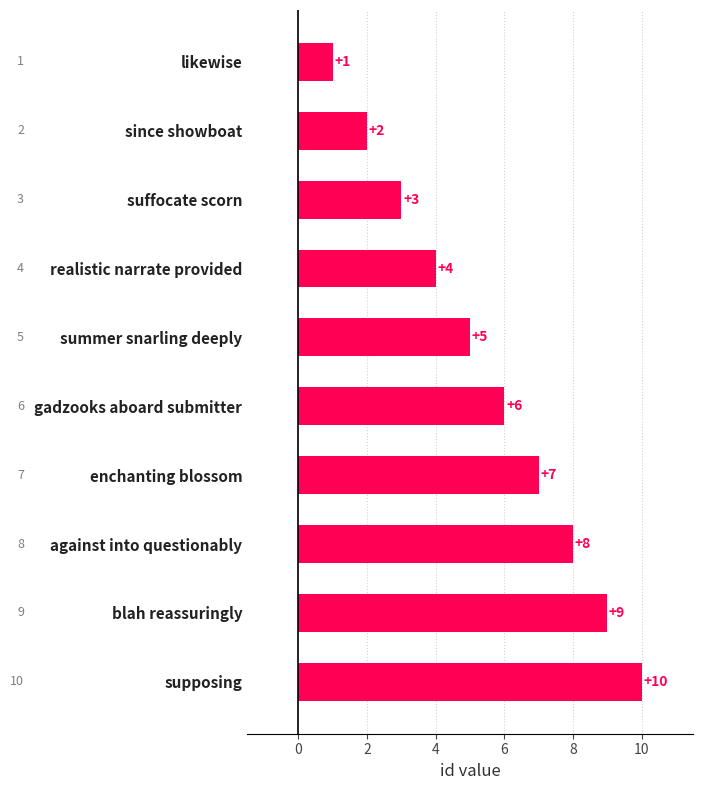

Rank the categories by value from highest to lowest.

supposing, blah reassuringly, against into questionably, enchanting blossom, gadzooks aboard submitter, summer snarling deeply, realistic narrate provided, suffocate scorn, since showboat, likewise